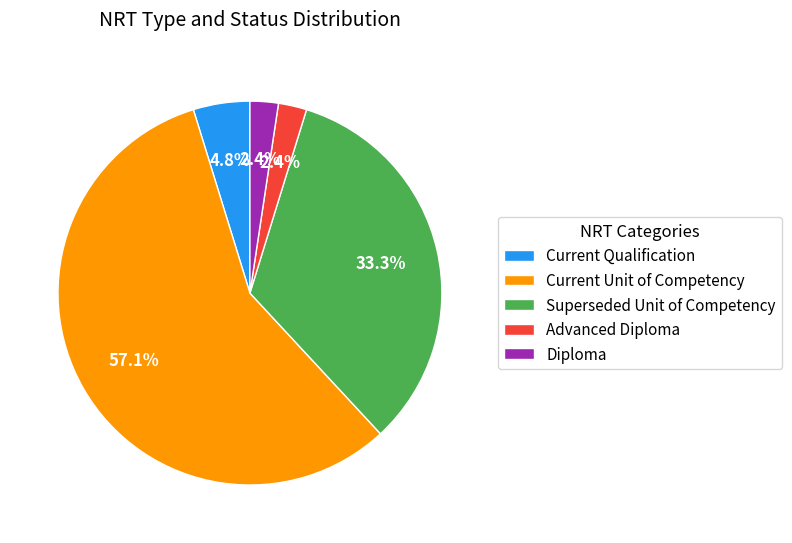

Is Superseded Unit of Competency the majority of the pie?

No